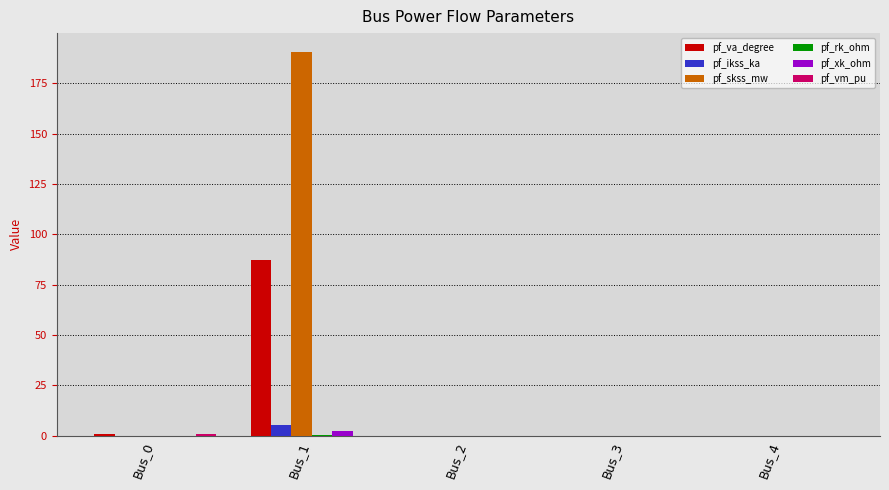

At which category is the sum across all series the highest?

Bus_1